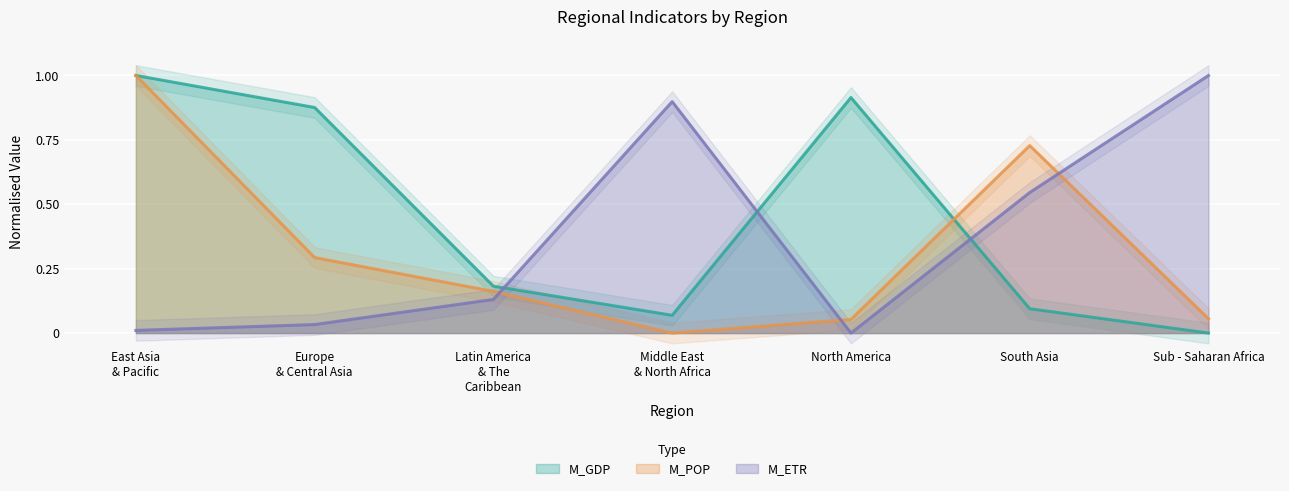

Where do M_ETR and M_POP first cross each other?

Latin America
& The
Caribbean and Middle East
& North Africa